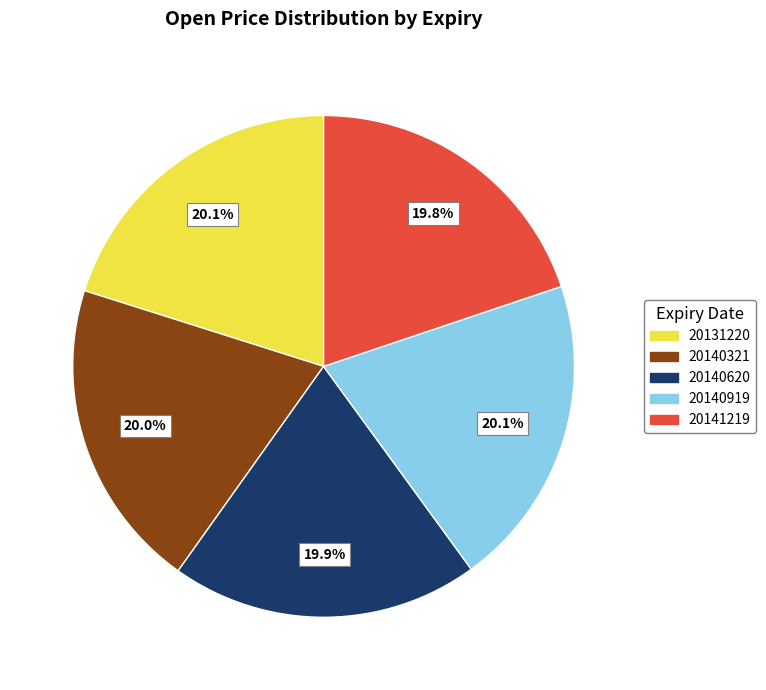

What percentage is the 20140321 slice, to the nearest percent?

20%